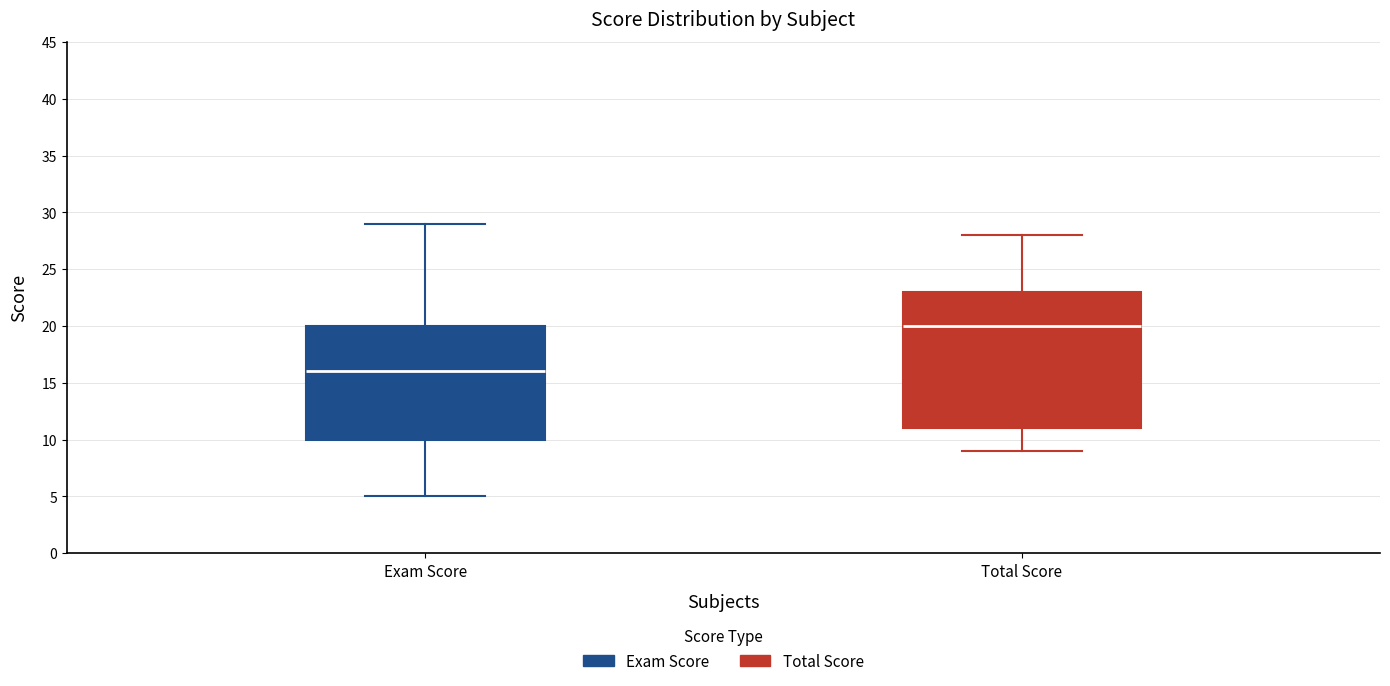

Reading left to right, read every box against the y-axis: the position of its median line, the range the box covers, and the ends of its whiskers. The values are not printed on the chart, so give them approximately, as read against the axis.

Exam Score: median 16, box 10 to 20, whiskers 5 to 29
Total Score: median 20, box 11 to 23, whiskers 9 to 28